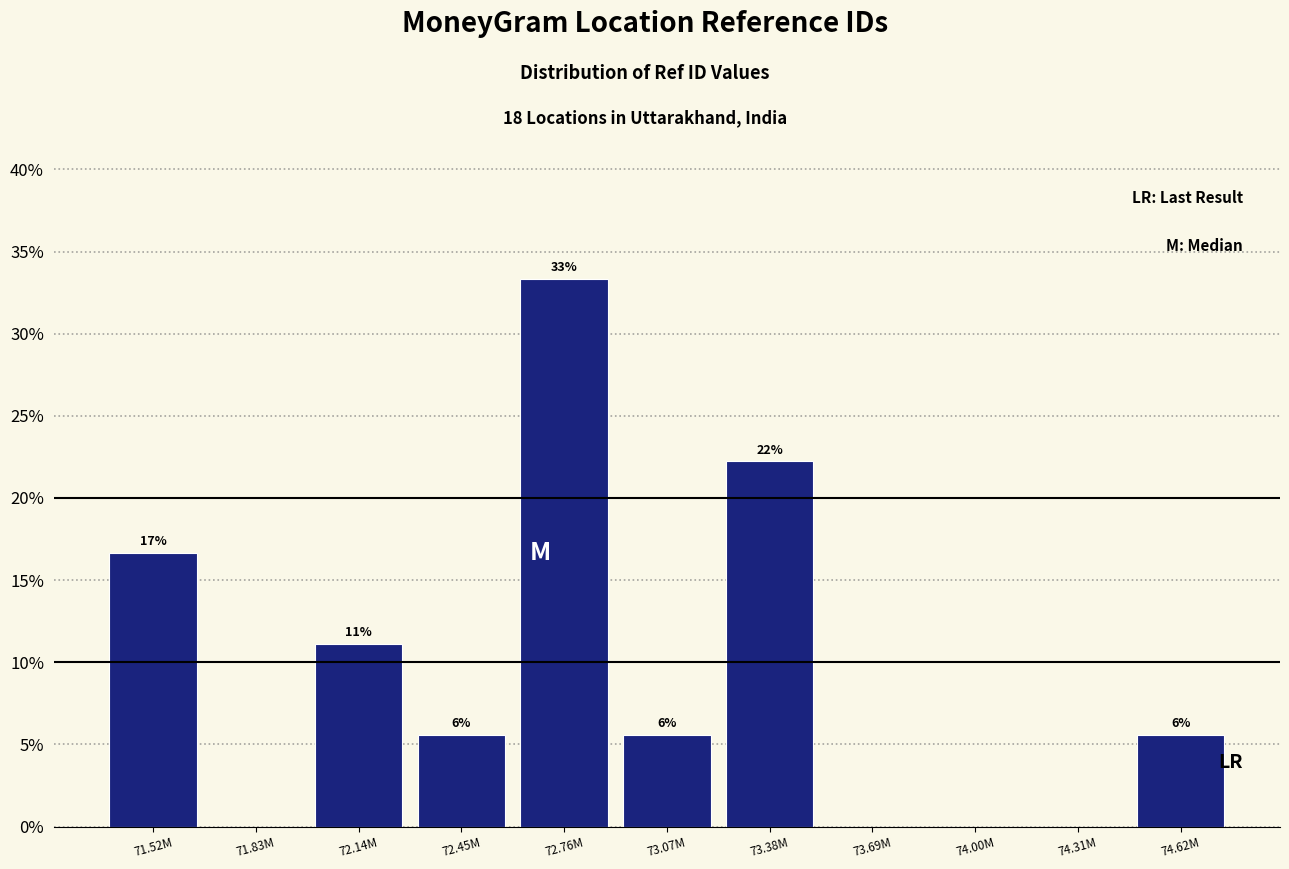

Are the bars horizontal?

No